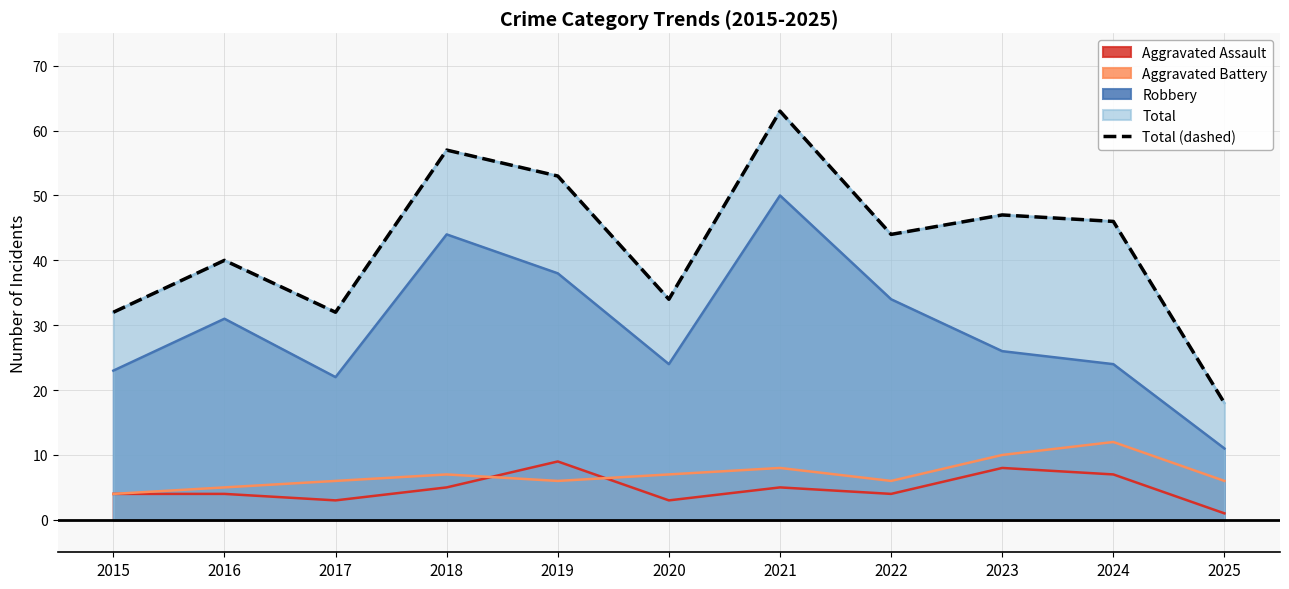

What is the change in value from 2018 to 2023?

-10